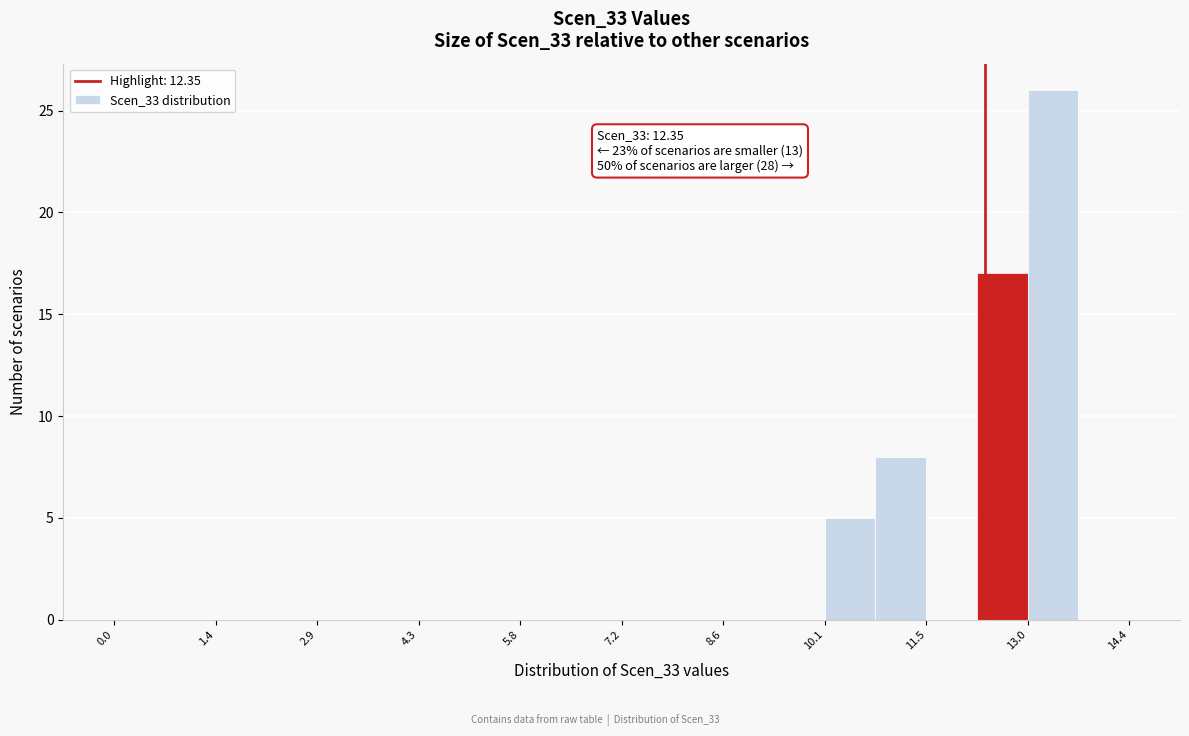

Read against the x-axis, roughly where is the centre of the tallest bar?

13.4